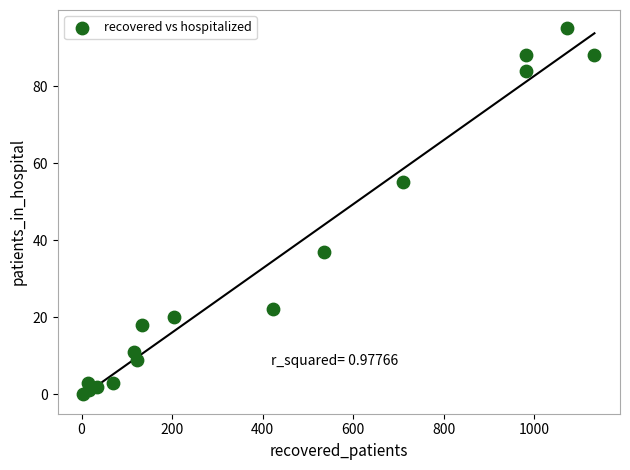

What Y value in the scatter plot is closest to 47?

55